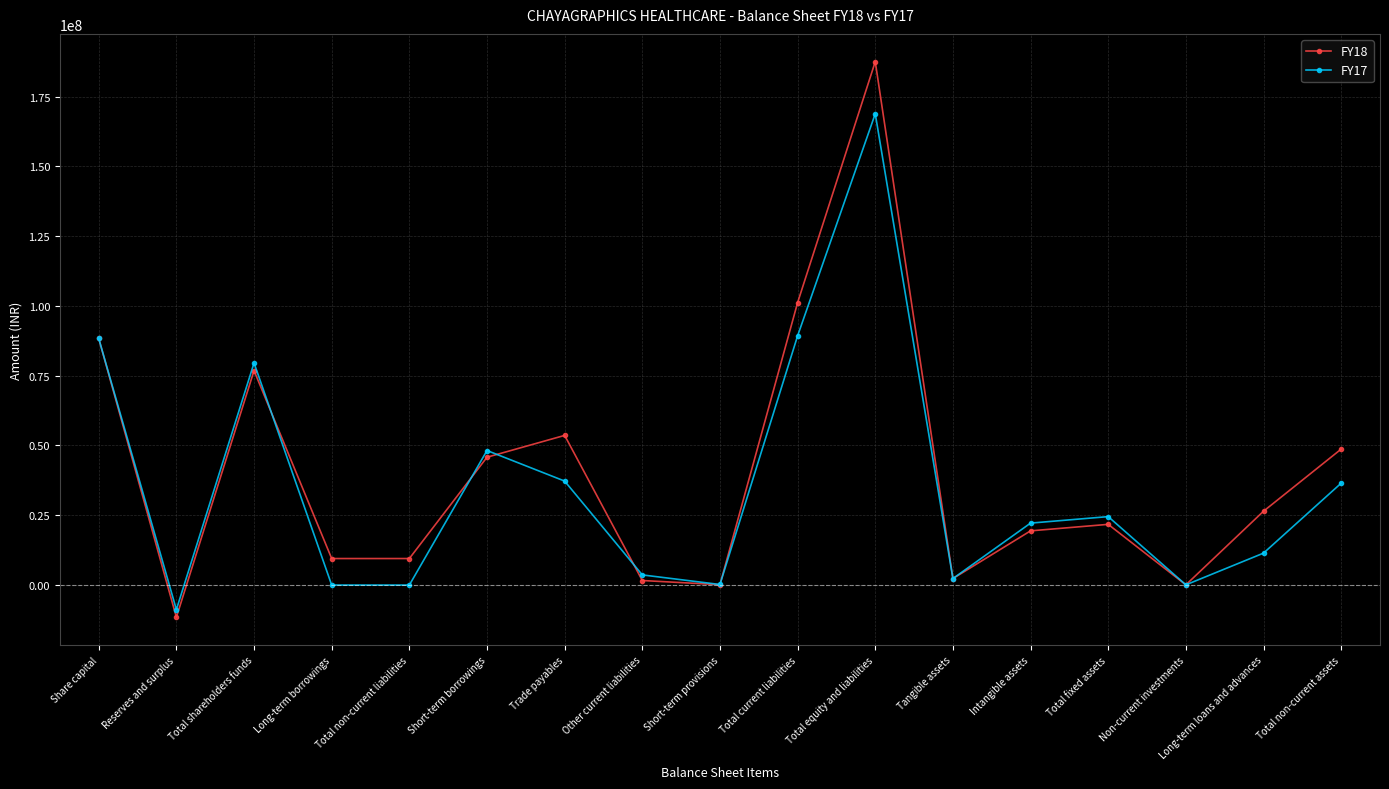

Which series has the largest range (max minus min)?

FY18